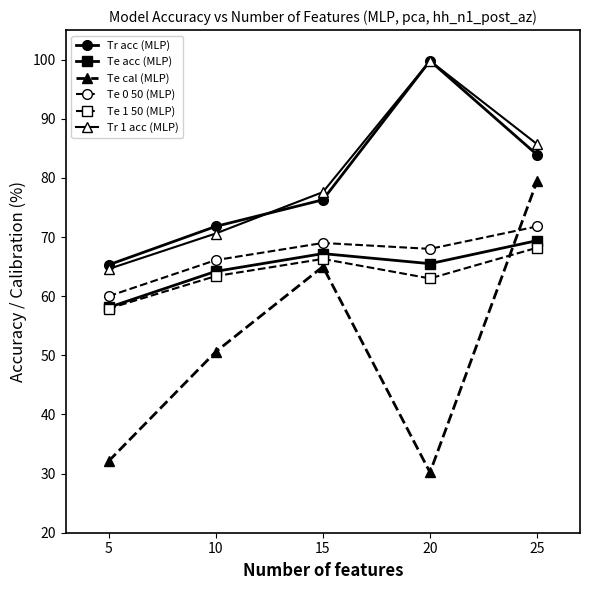

True or false: Te 1 50 (MLP) has more than 2 points higher than both neighbors.

False